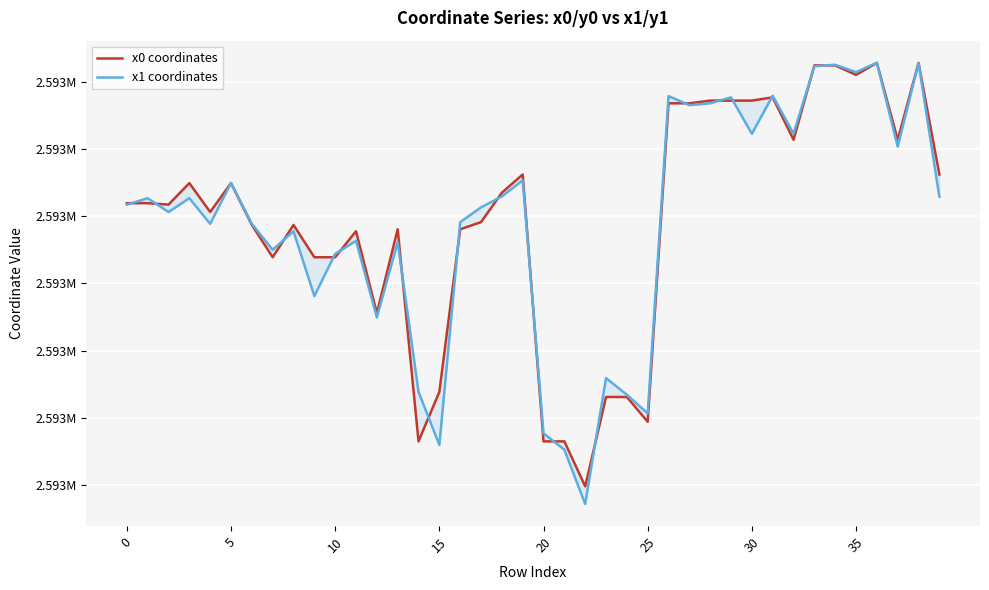

Rank the series by their maximum value, from highest to lowest.

x1 coordinates, x0 coordinates